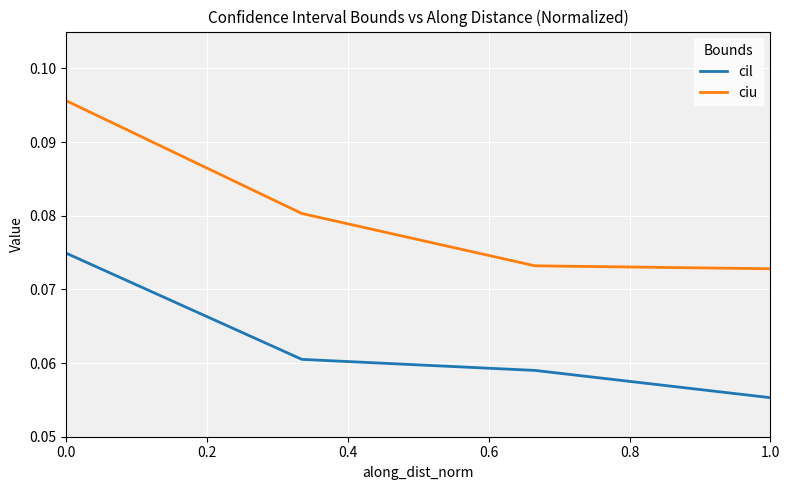

Which series has the largest total across all categories?

ciu